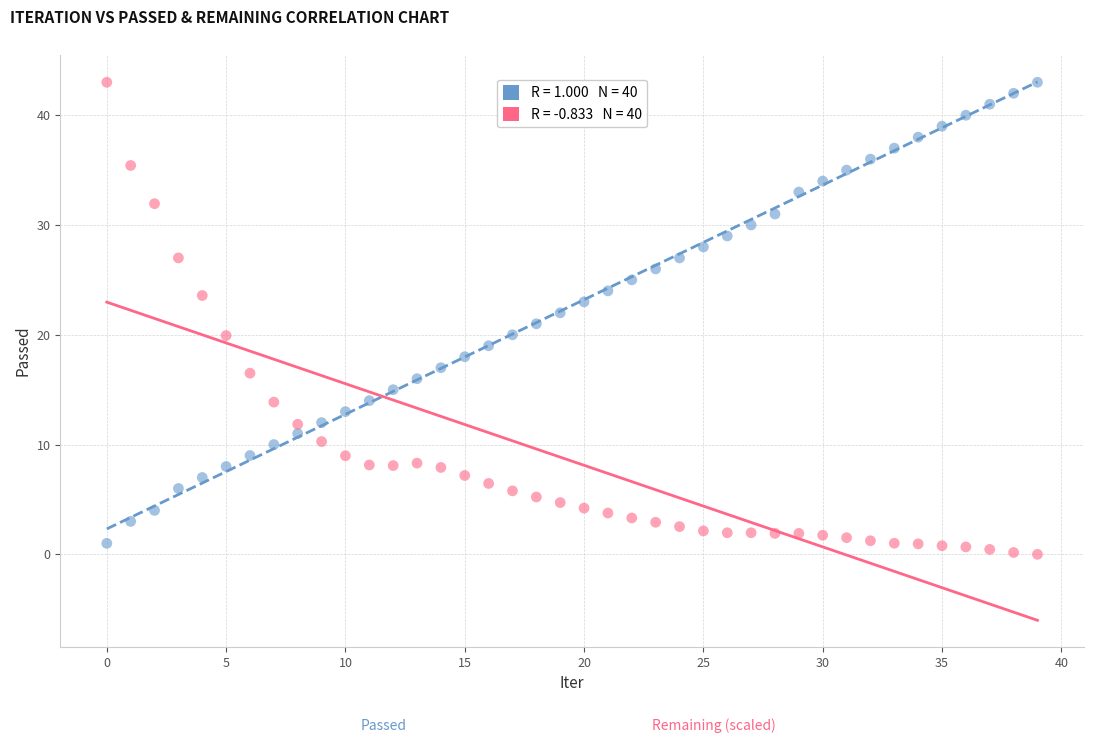

Across all data points, what is the range of Y values (max minus min)?

43.0